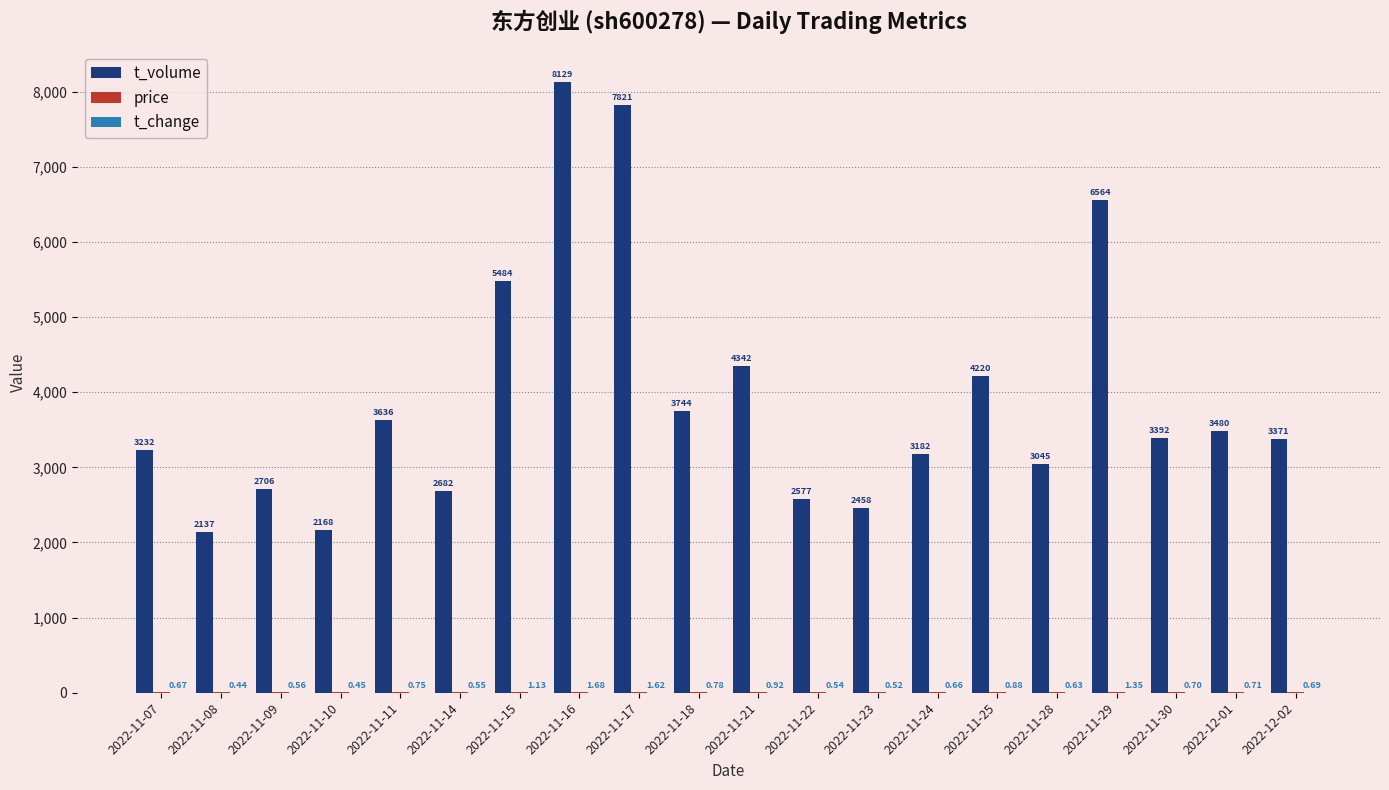

How many groups of bars are there?

20